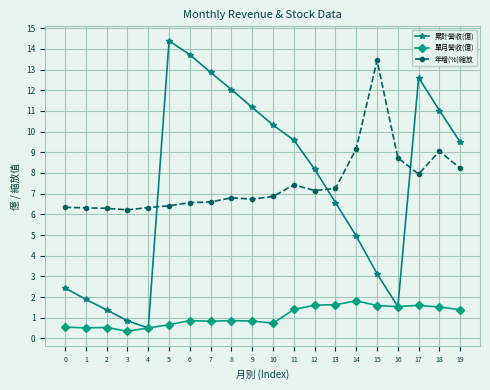

What is the difference between the maximum and second lowest values in the 累計營收(億) series?

13.5